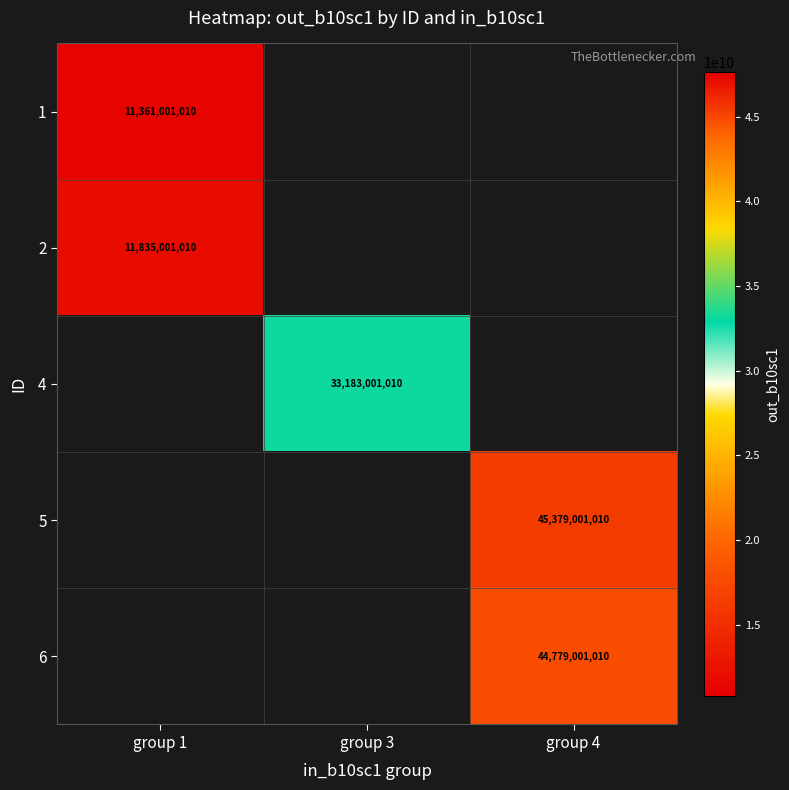

The value of 1 at group 1 is 11361001010. True or false?

True